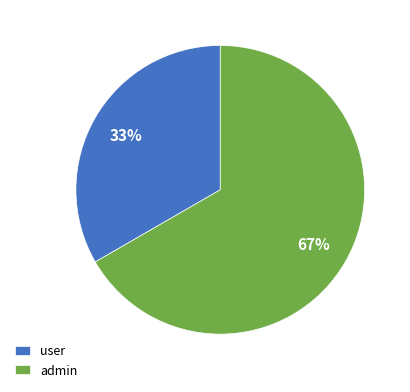

To the nearest percent, what portion does user represent?

33%